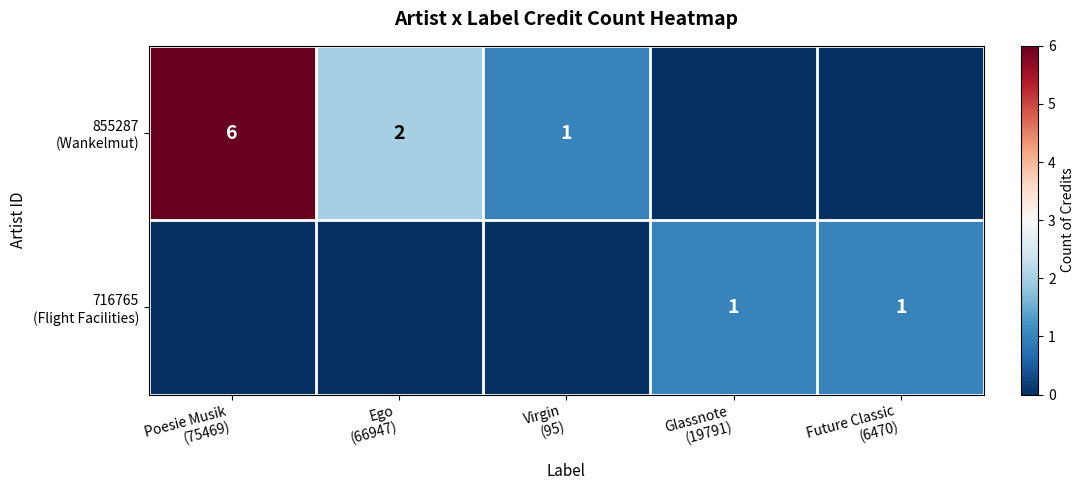

Is it true that 716765 (Flight Facilities) equals 1 at Virgin (95)?

False